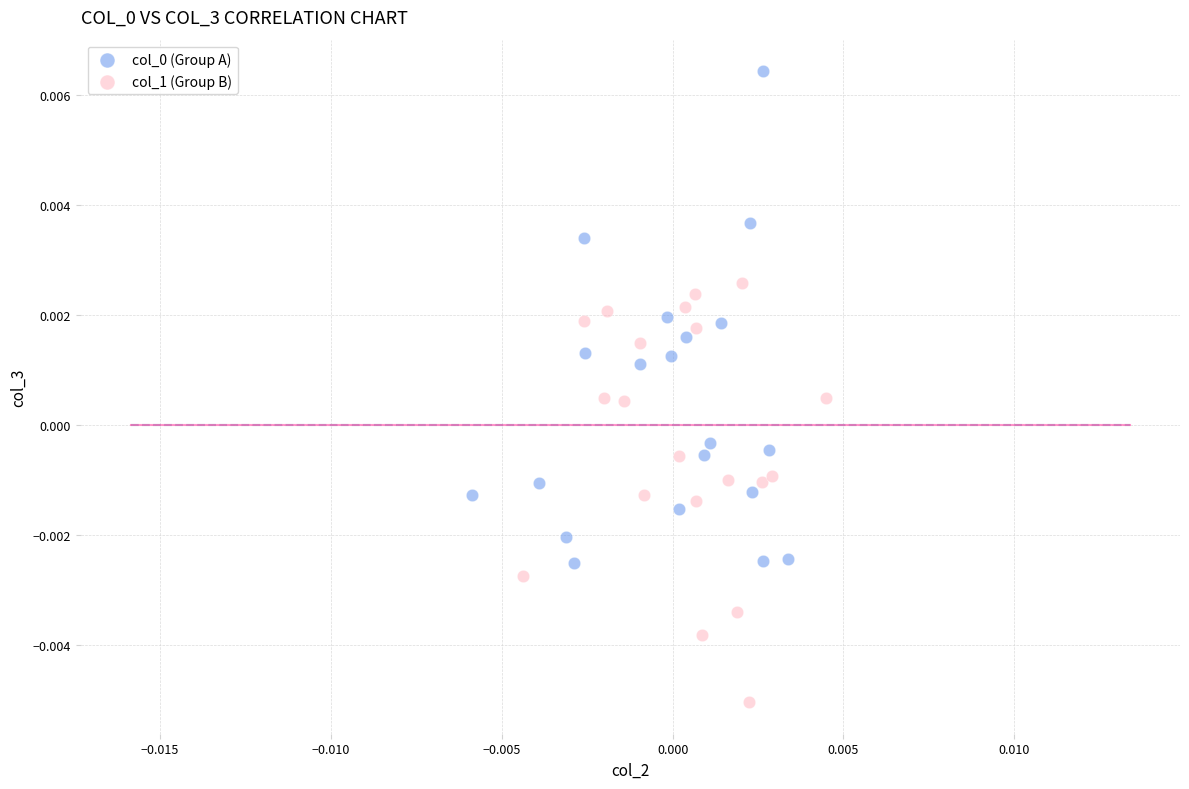

Which series contains the lowest Y value?

col_1 (Group B)